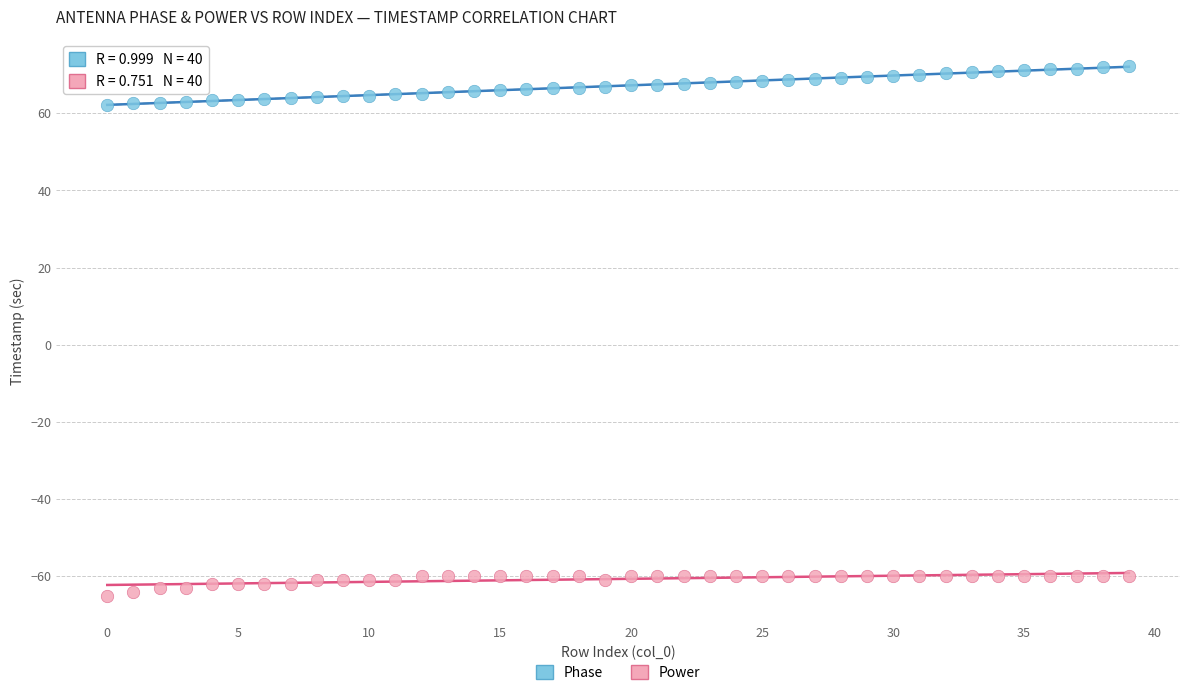

Across all data points, what is the range of Y values (max minus min)?

137.2